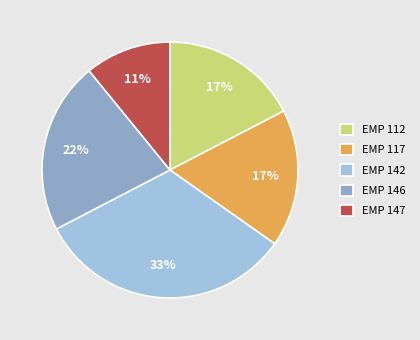

The EMP 142 slice represents 33% of the pie. True or false?

True